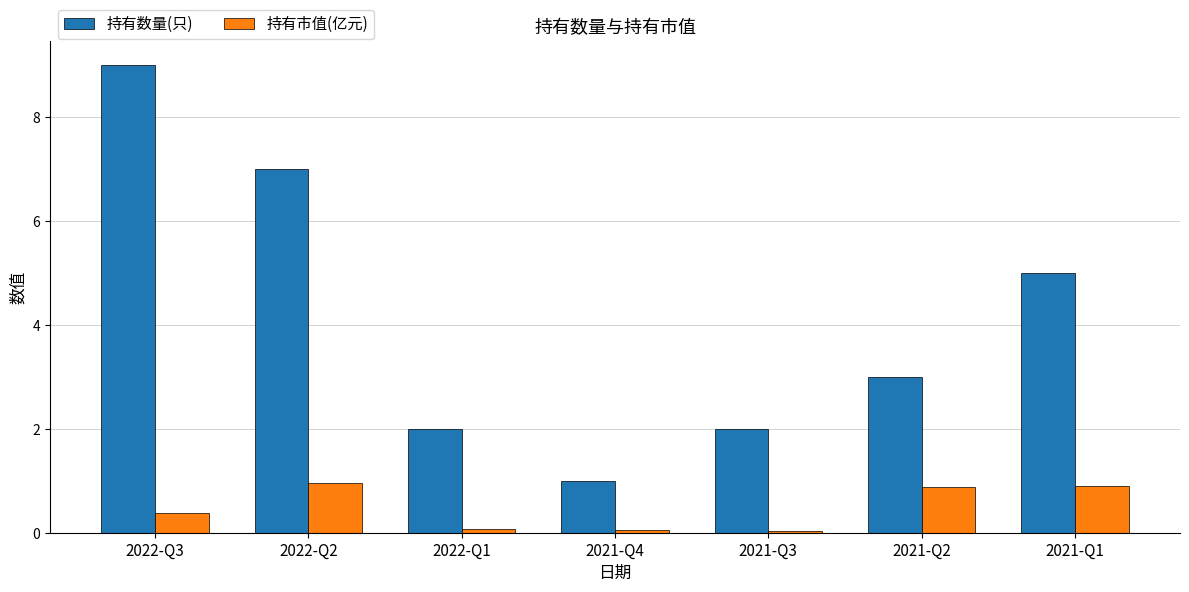

List the series in order of their overall mean, highest first.

持有数量(只), 持有市值(亿元)